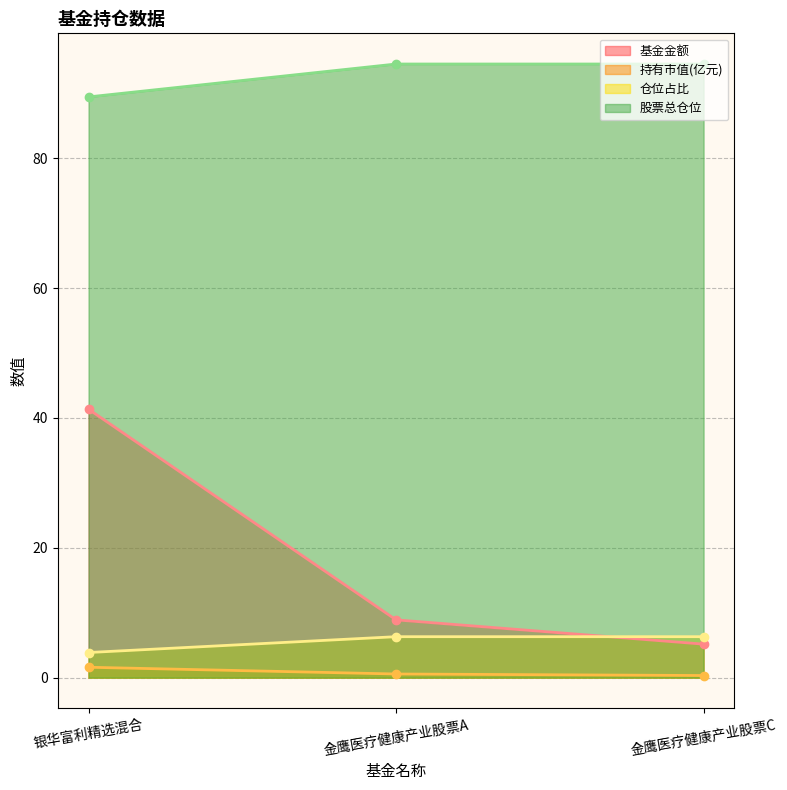

Count the number of categories in the chart.

3